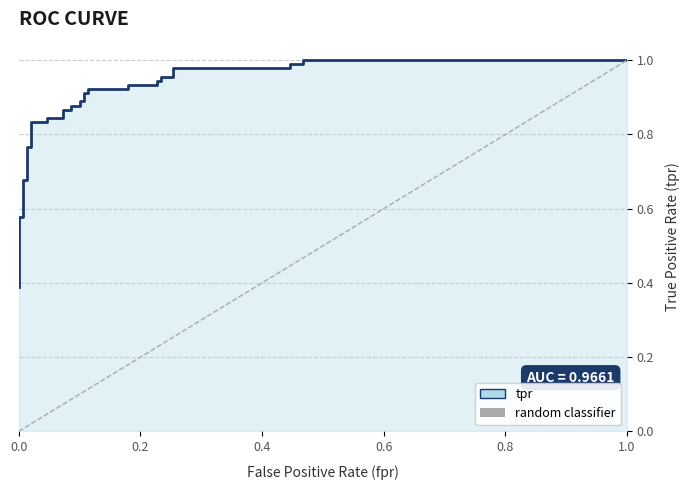

What is the value of the 19th point from the left?

0.9